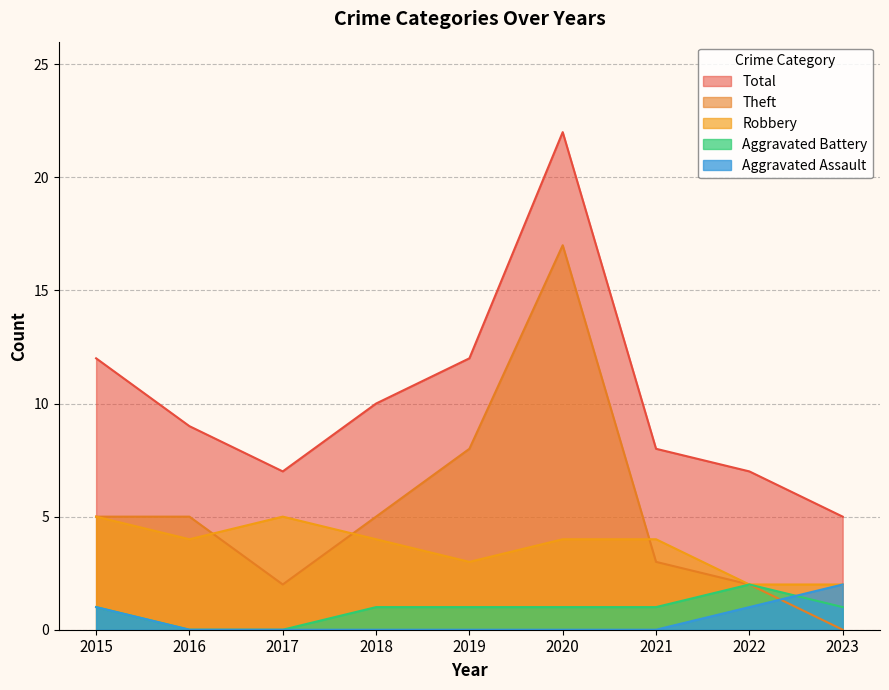

The value of Aggravated Battery at 2022 is 2. True or false?

True